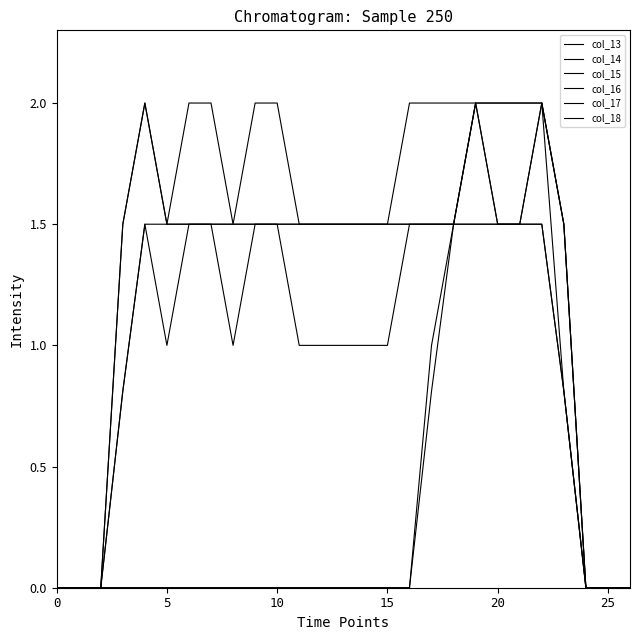

Reading right to left, extract all data points from this chart.

col_13: 0.0	0.0	0.0	0.8	1.5	1.5	1.5	1.5	1.5	1.5	1.5	1.0	1.0	1.0	1.0	1.0	1.5	1.5	1.0	1.5	1.5	1.0	1.5	0.8	0.0	0.0	0.0
col_14: 0.0	0.0	0.0	0.8	2.0	2.0	2.0	2.0	2.0	2.0	2.0	1.5	1.5	1.5	1.5	1.5	2.0	2.0	1.5	2.0	2.0	1.5	2.0	1.5	0.0	0.0	0.0
col_15: 0.0	0.0	0.0	1.5	2.0	1.5	1.5	1.5	1.5	1.5	1.5	1.5	1.5	1.5	1.5	1.5	1.5	1.5	1.5	1.5	1.5	1.5	2.0	1.5	0.0	0.0	0.0
col_16: 0.0	0.0	0.0	1.5	2.0	1.5	1.5	2.0	1.5	1.5	1.5	1.5	1.5	1.5	1.5	1.5	1.5	1.5	1.5	1.5	1.5	1.5	1.5	0.8	0.0	0.0	0.0
col_17: 0.0	0.0	0.0	1.5	2.0	2.0	2.0	2.0	1.5	0.8	0.0	0.0	0.0	0.0	0.0	0.0	0.0	0.0	0.0	0.0	0.0	0.0	0.0	0.0	0.0	0.0	0.0
col_18: 0.0	0.0	0.0	0.8	1.5	1.5	1.5	2.0	1.5	1.0	0.0	0.0	0.0	0.0	0.0	0.0	0.0	0.0	0.0	0.0	0.0	0.0	0.0	0.0	0.0	0.0	0.0